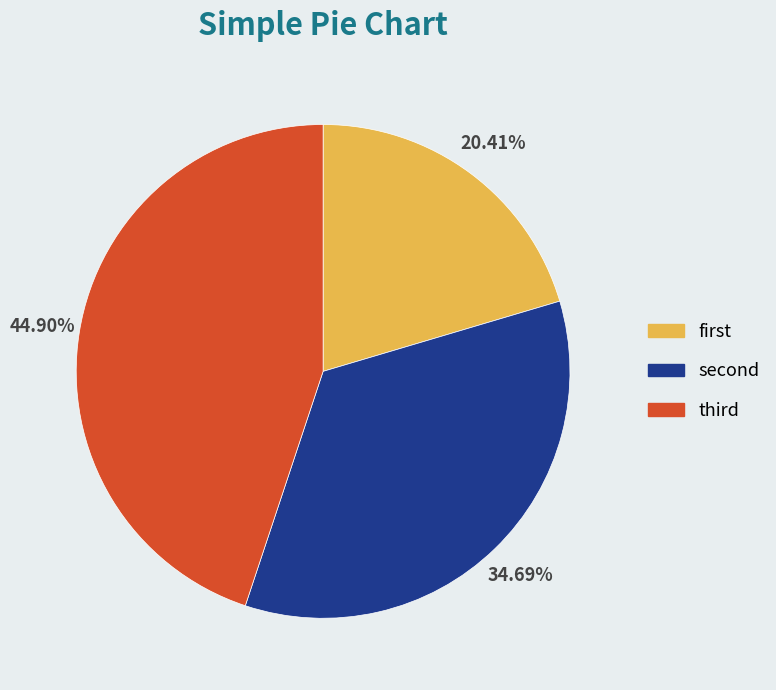

What is the smallest slice in the pie chart?

first